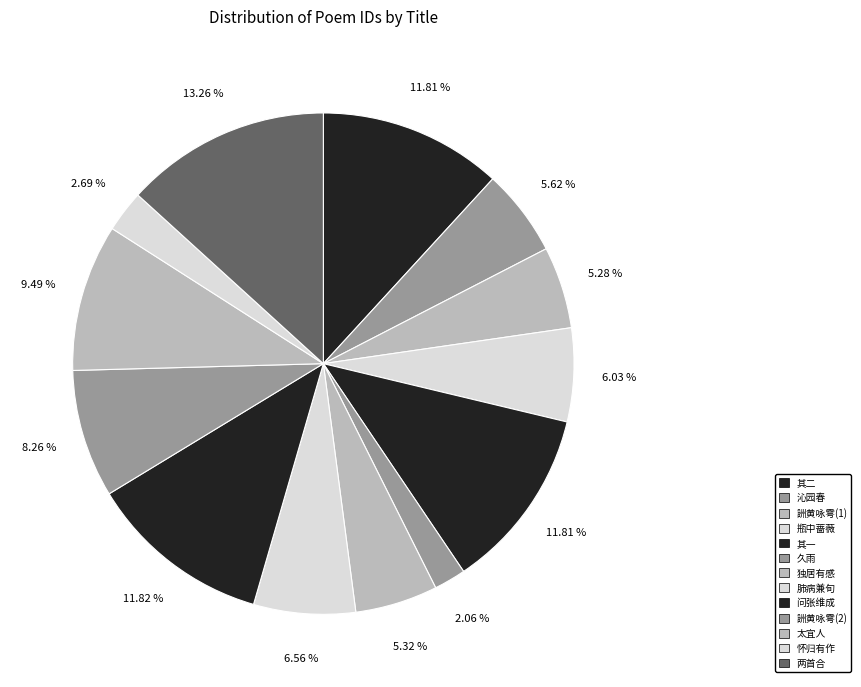

How many slices are in this pie chart?

13